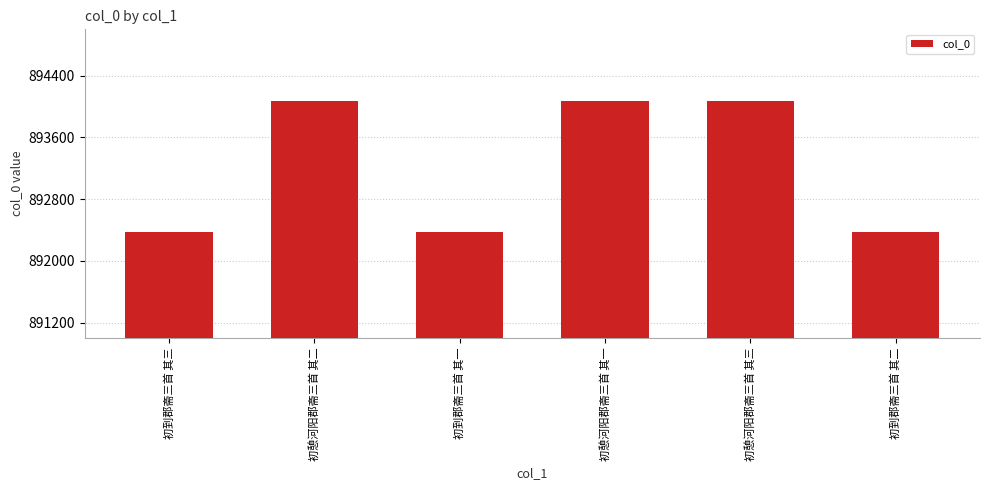

What is the value of the 2nd bar from the left?

894066